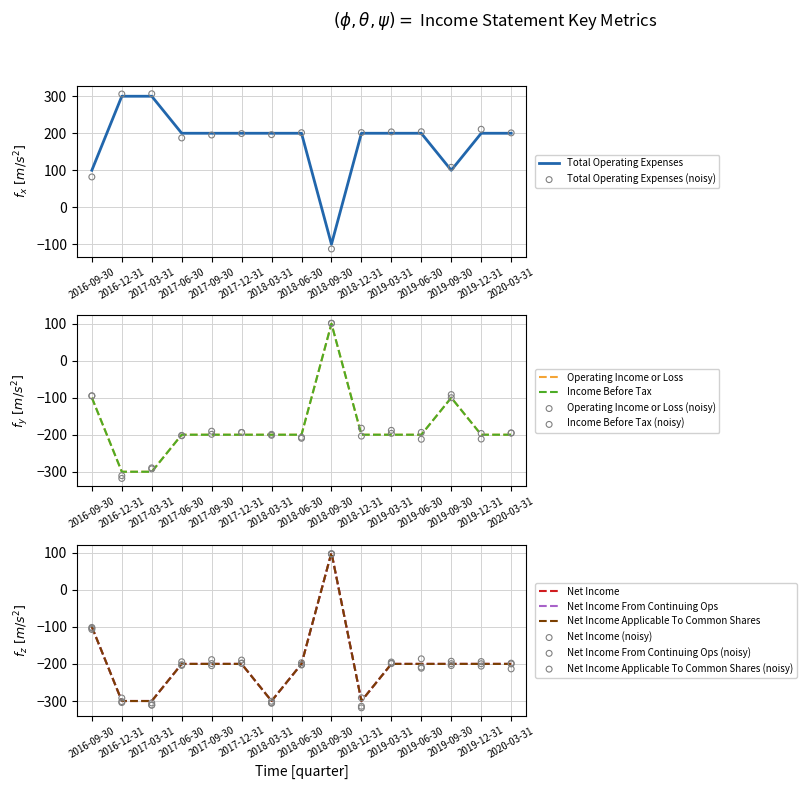

At which category is the sum across all series the highest?

2018-09-30